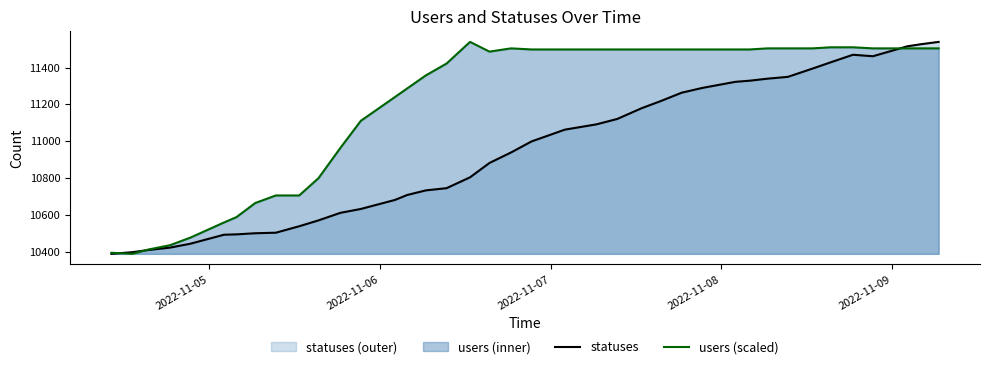

Rank the series by their maximum value, from highest to lowest.

statuses, users (scaled)